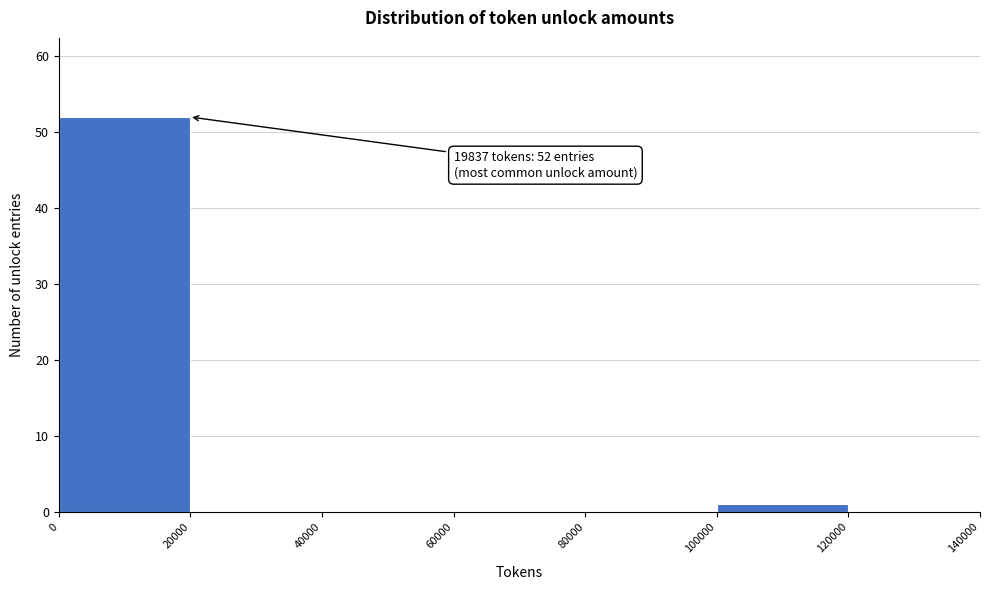

Which range on the x-axis has the tallest bar?

0 to 20000